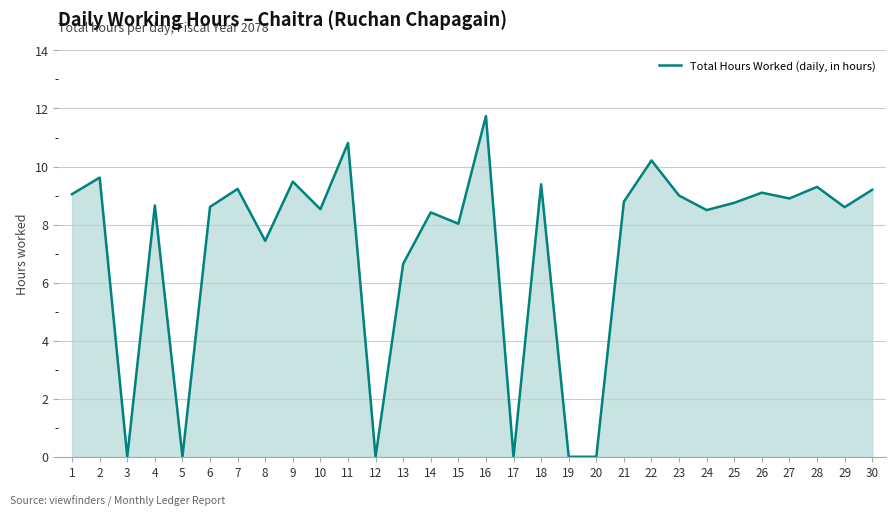

Does the chart display data point markers on the line(s)?

No